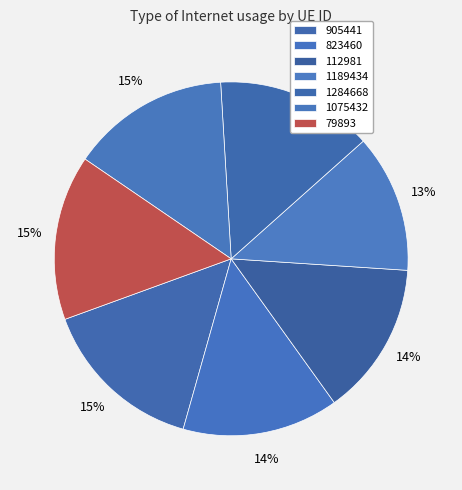

To the nearest percent, what is the combined percentage of 1189434 and 905441?

28%